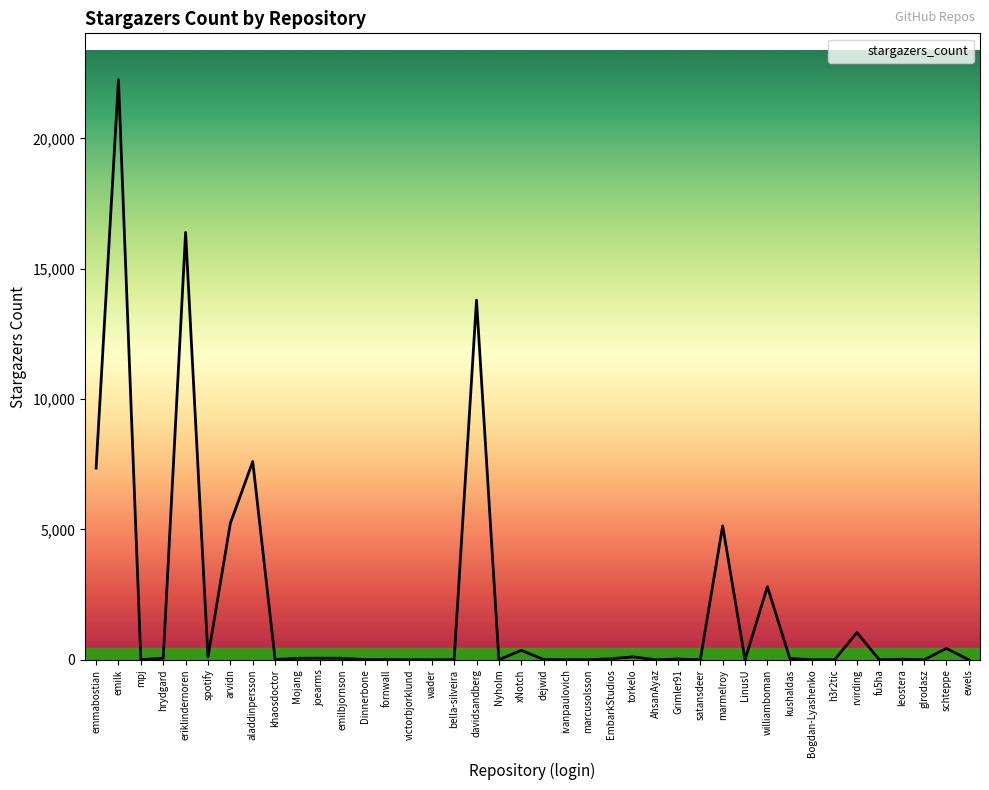

At which label is the value closest to 11126?

davidsandberg